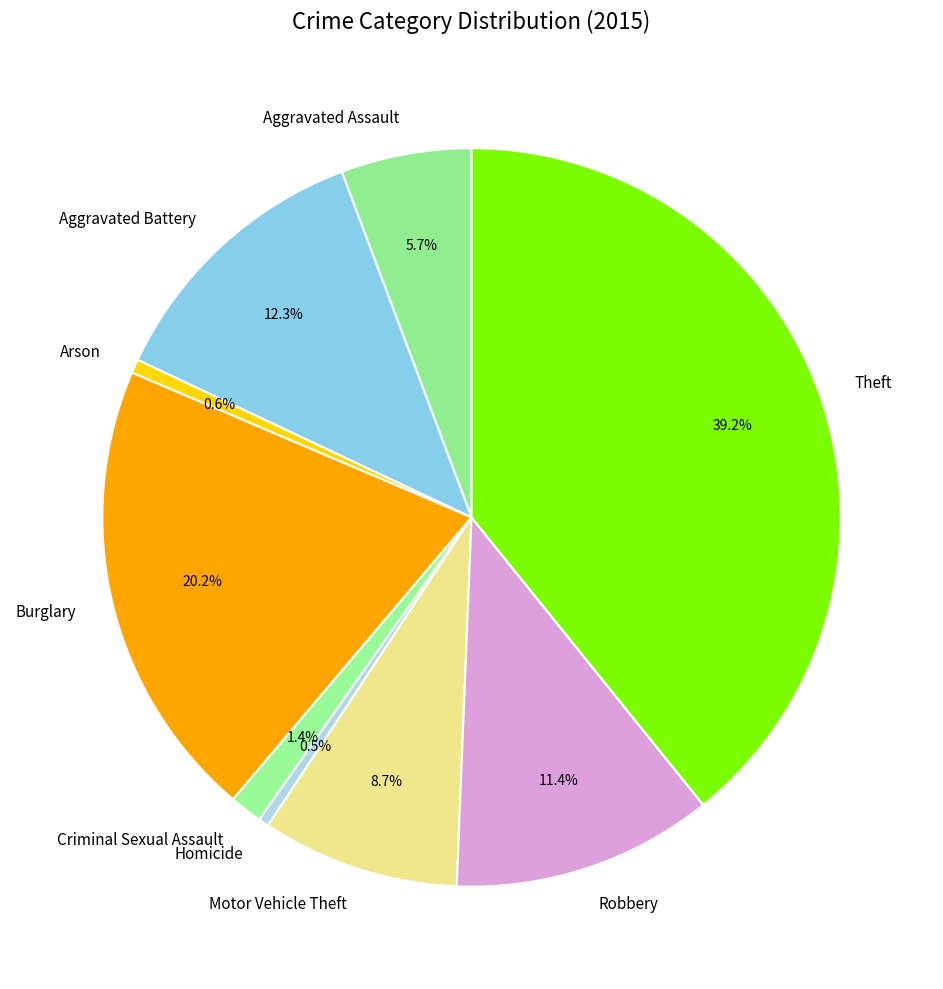

Is Motor Vehicle Theft the majority of the pie?

No